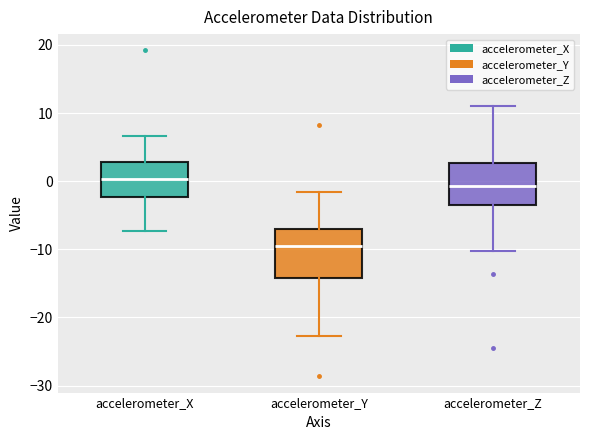

Where is the upper edge of the box for accelerometer_Y on the y-axis? The values are not printed on the chart, so give them approximately, as read against the axis.

-7